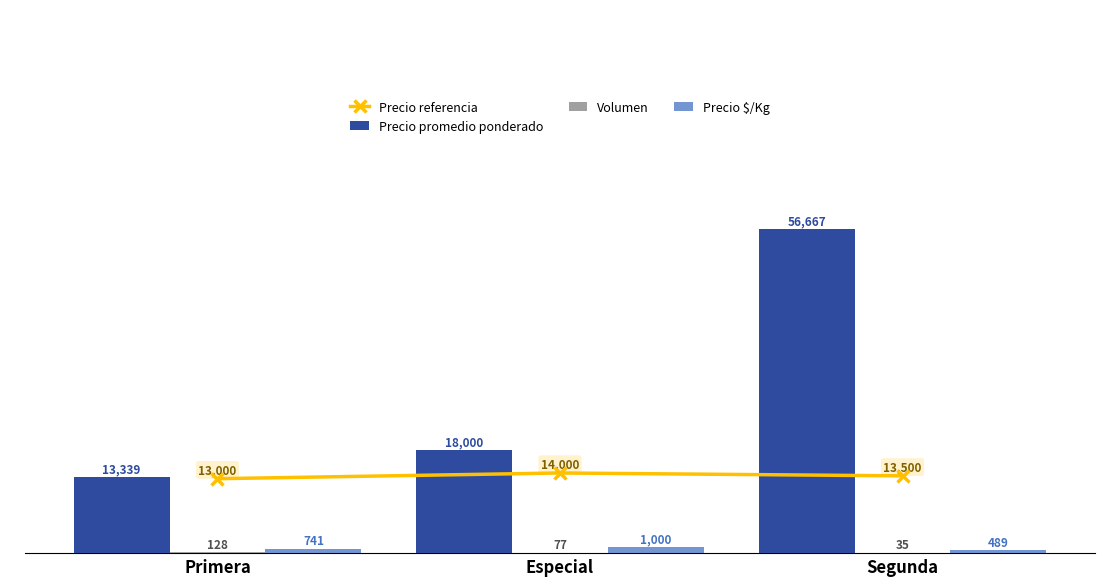

What is the highest value of the Precio referencia series?

14000